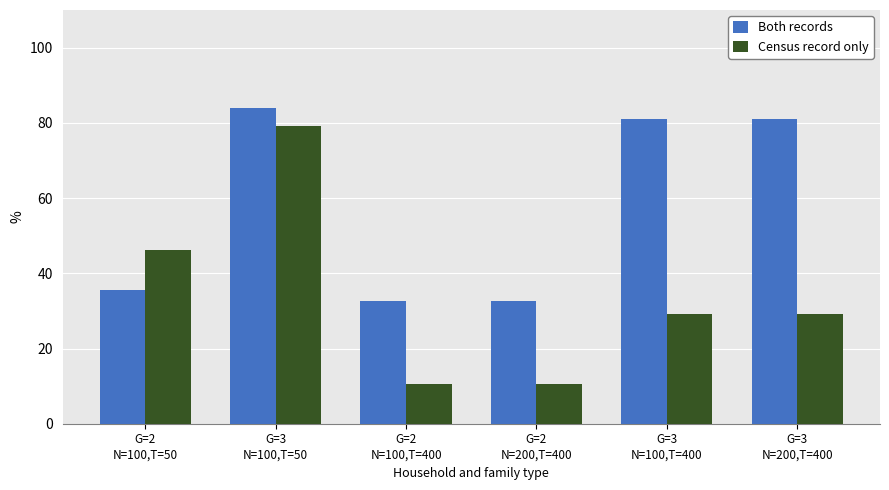

At how many categories does at least one series exceed 73?

3